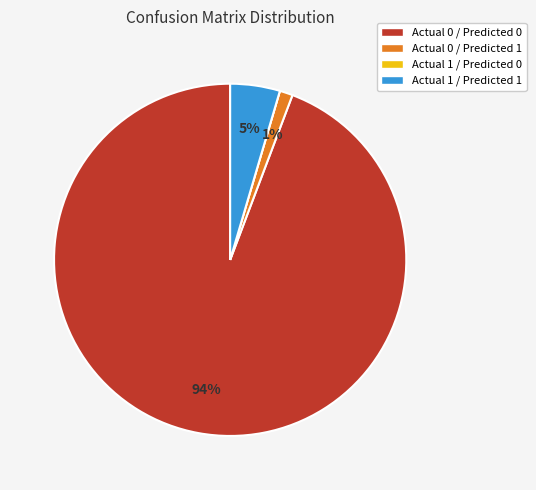

To the nearest percent, what percentage of the pie is Actual 0 / Predicted 1?

1%